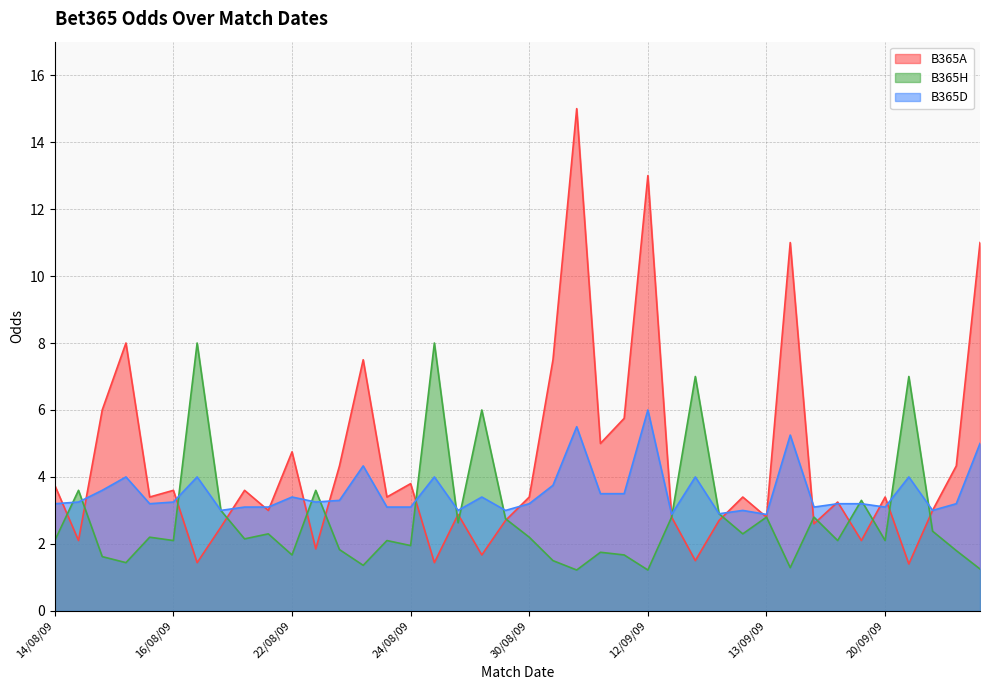

What is the total value across all series at 20/09/09?

8.6